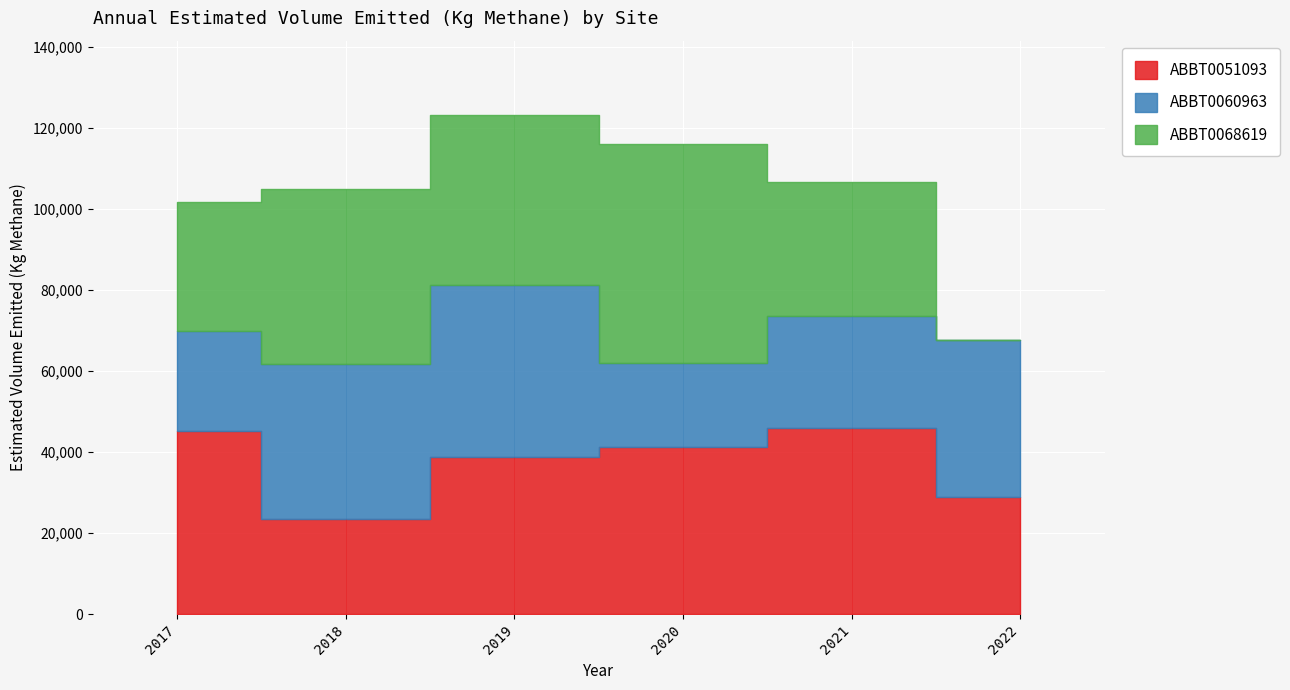

True or false: ABBT0051093 has a value of 65709.8 at 2021.

False